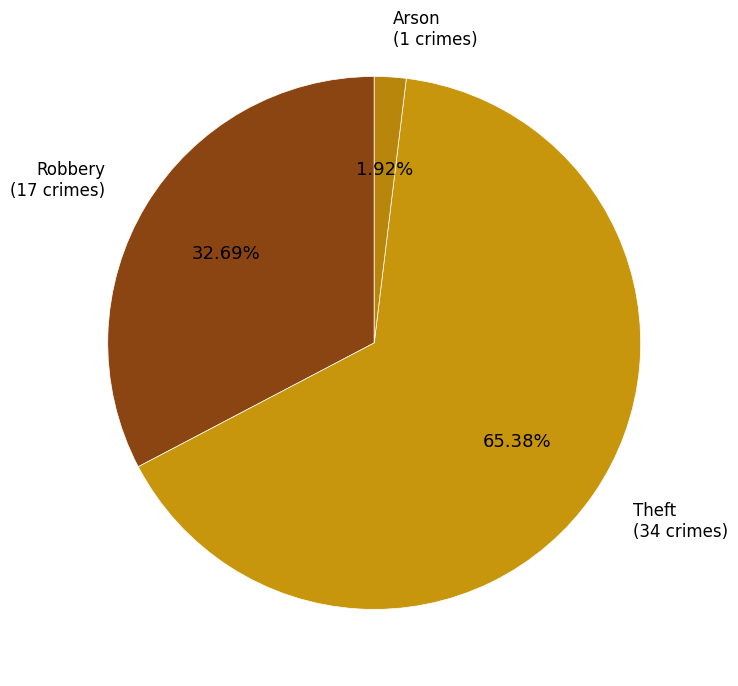

Combined, do Theft (34 crimes) and Arson (1 crimes) account for over 50%?

Yes